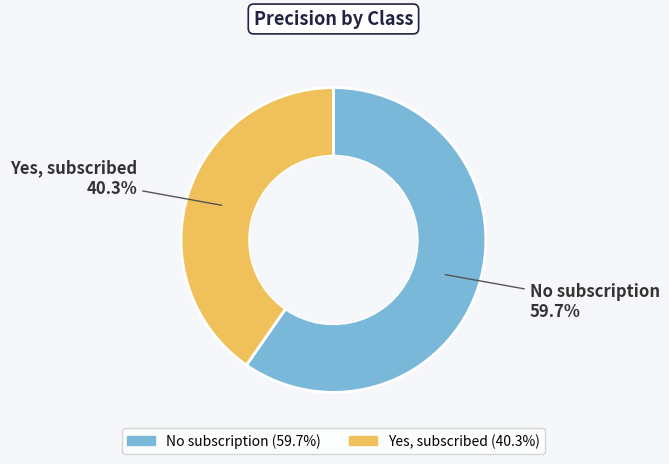

Which slice is the smallest?

Yes, subscribed